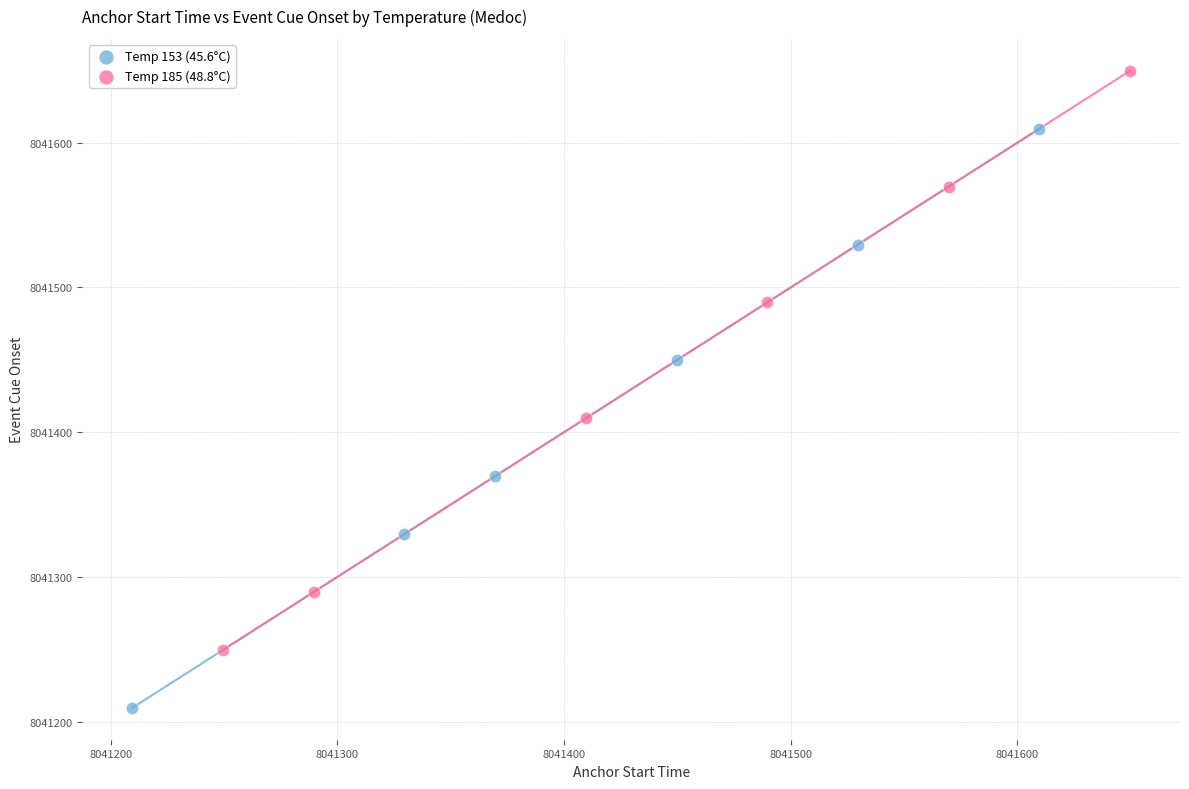

Which series contains the lowest Y value?

Temp 153 (45.6°C)